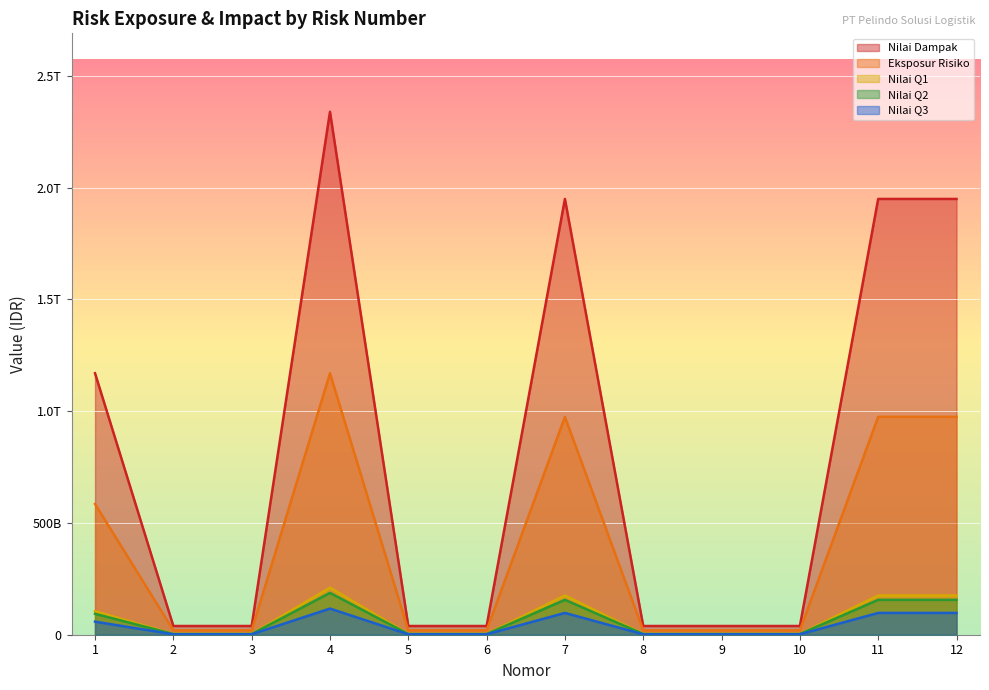

The Nilai Dampak series shows 39000000000 at 5. True or false?

True